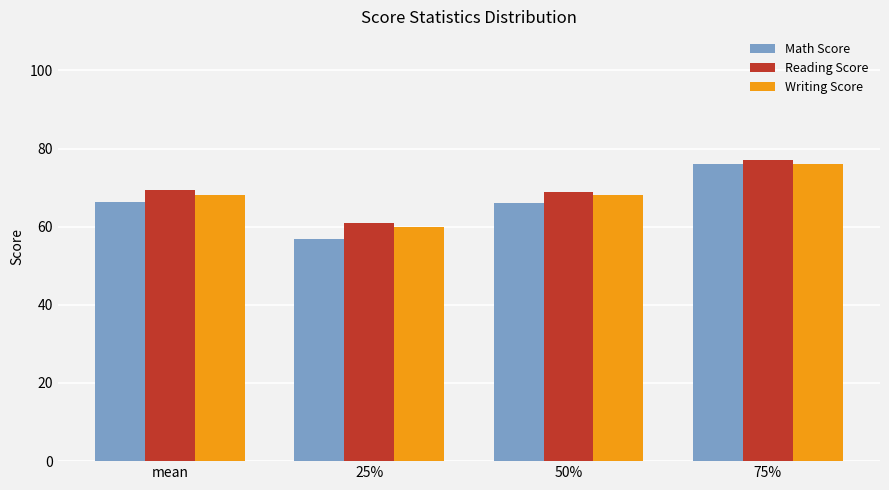

How many data points does each series have?

4